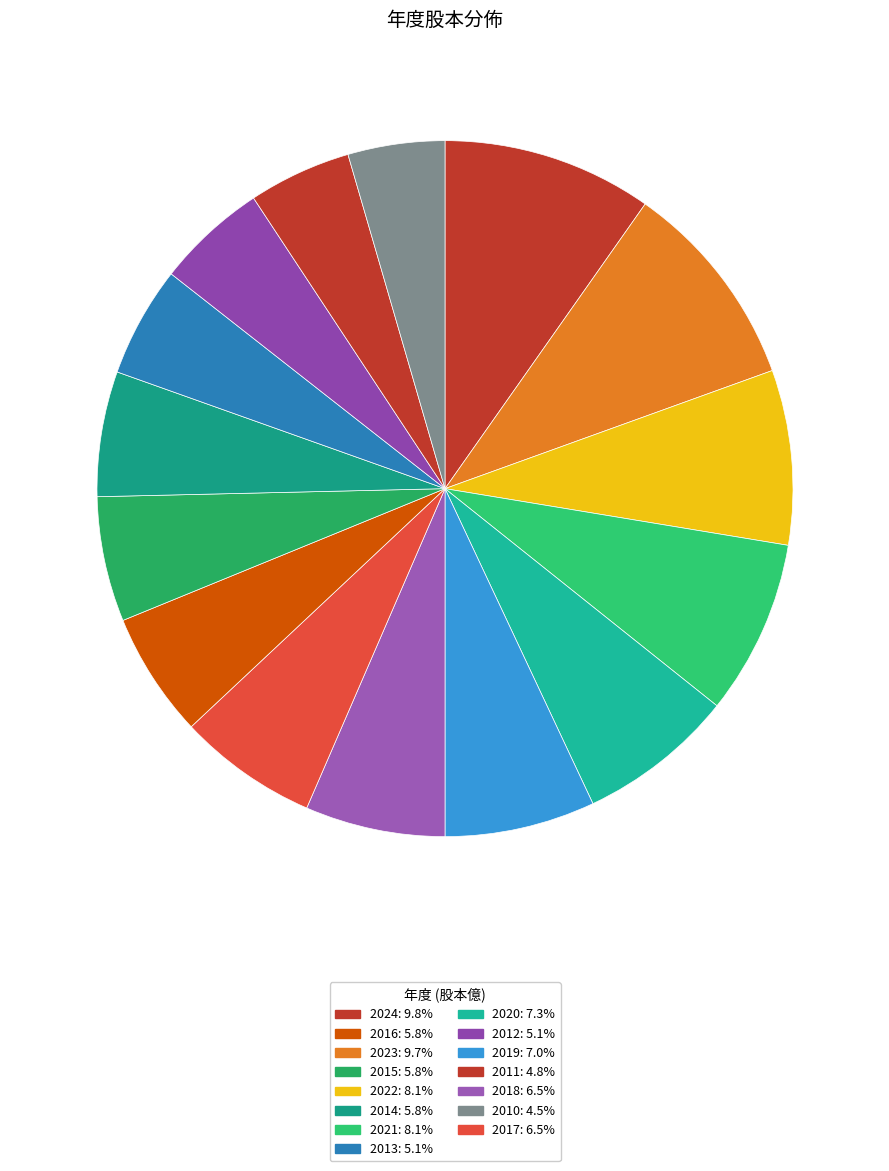

Count the number of slices in the pie.

15